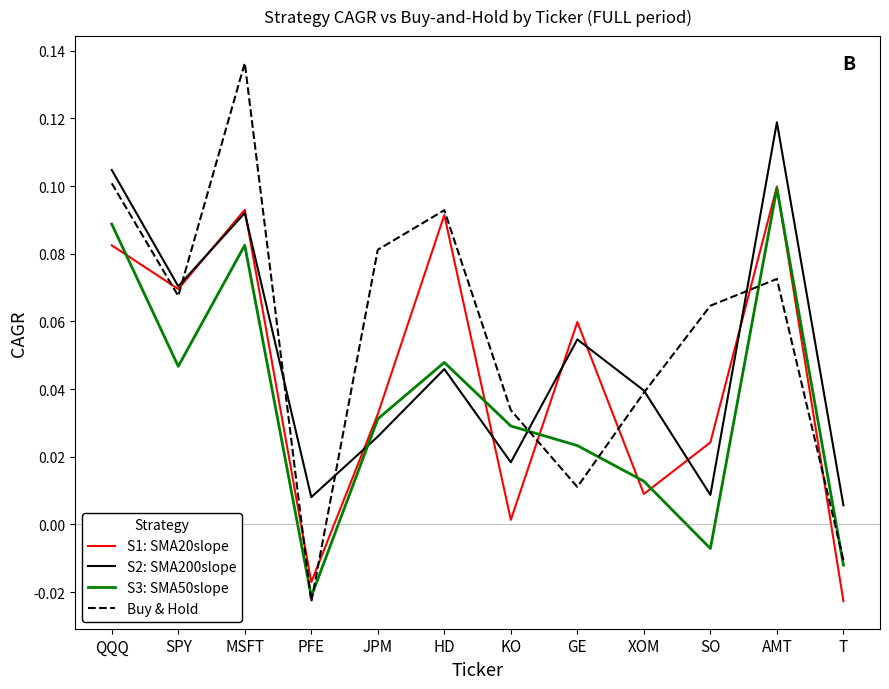

At which category is the sum across all series the highest?

MSFT